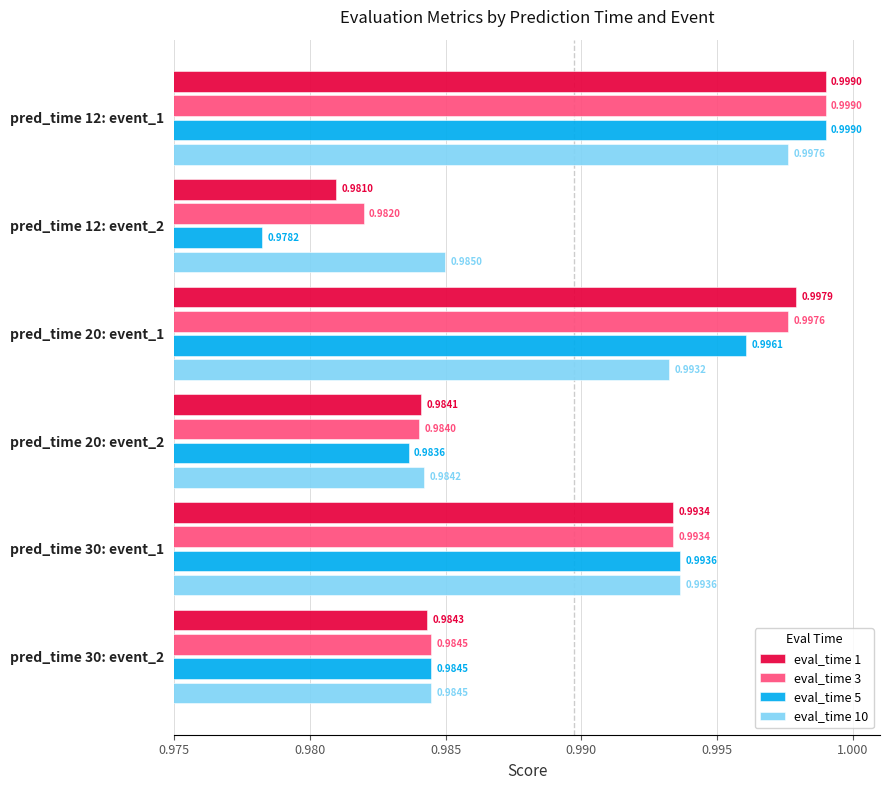

How many distinct data groups are displayed?

4